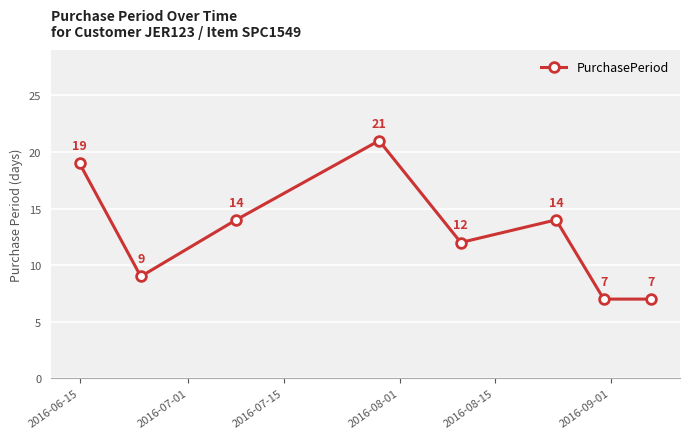

How many values are between 9 and 19?

5